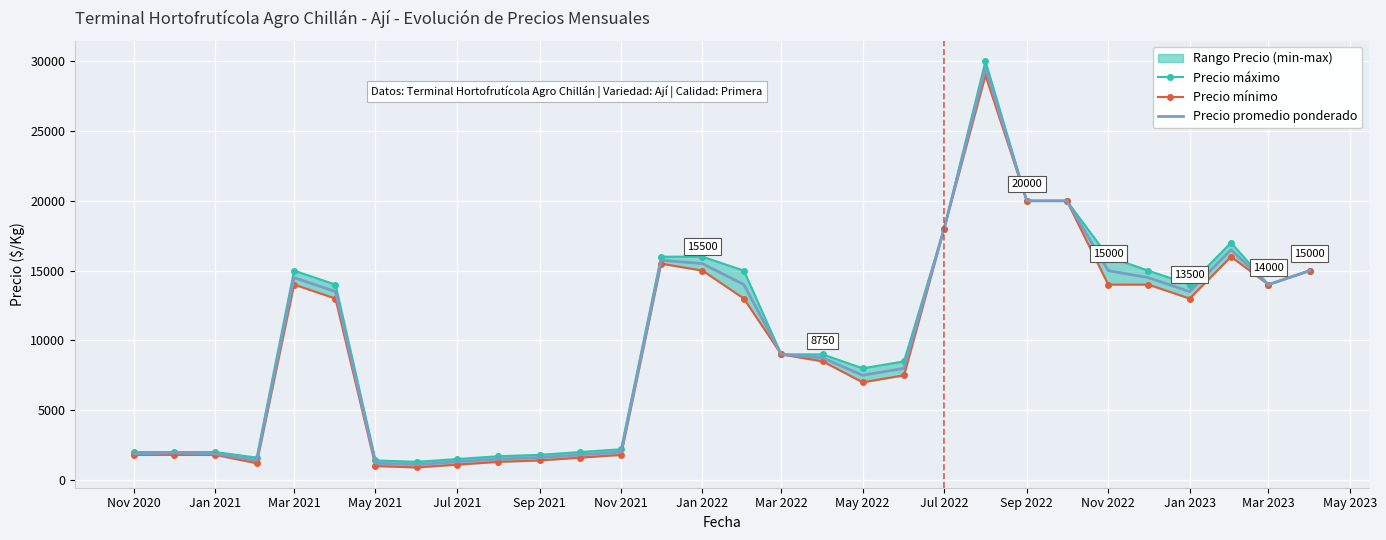

What is the maximum value for Precio promedio ponderado?

29500